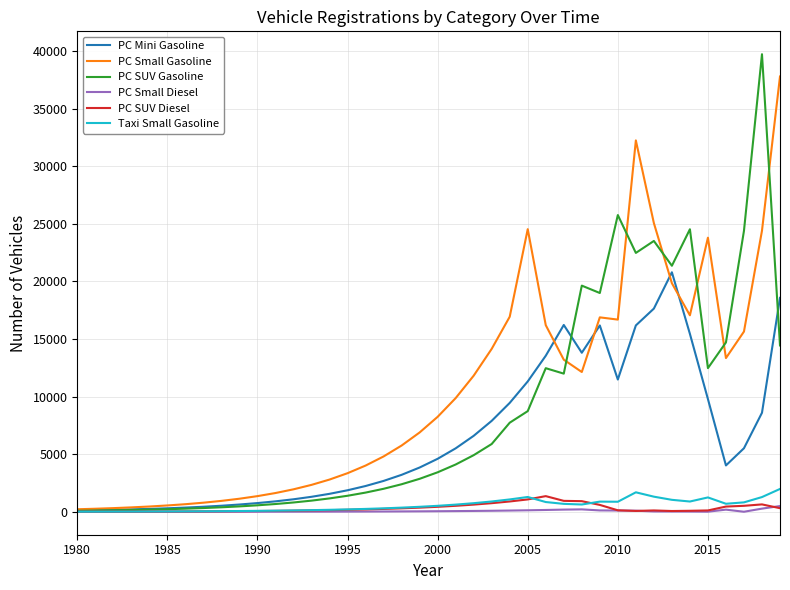

How many series are shown in this chart?

6